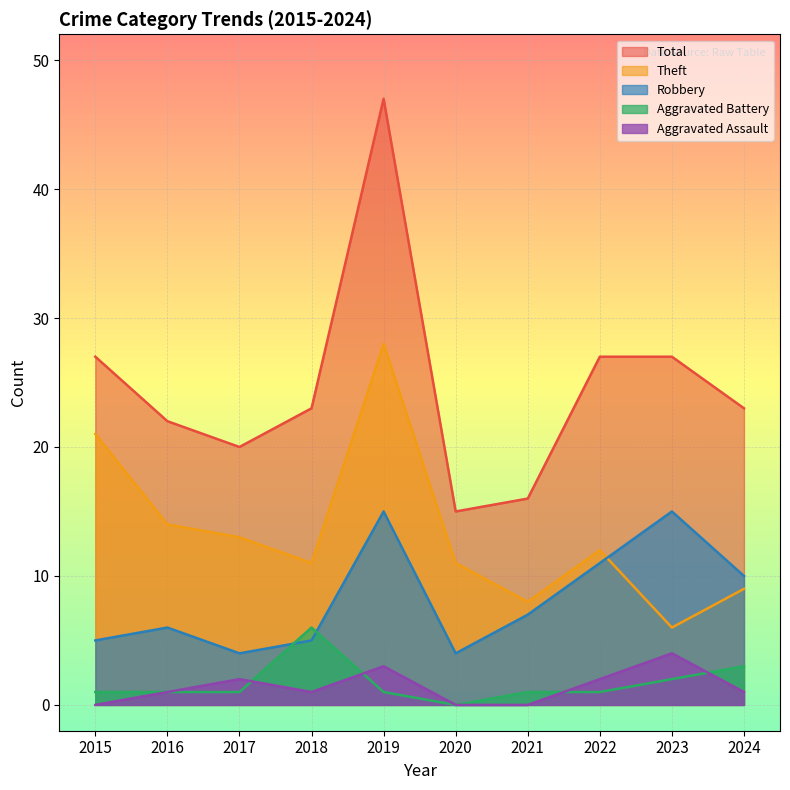

How many interior local peaks does the Total series have?

1